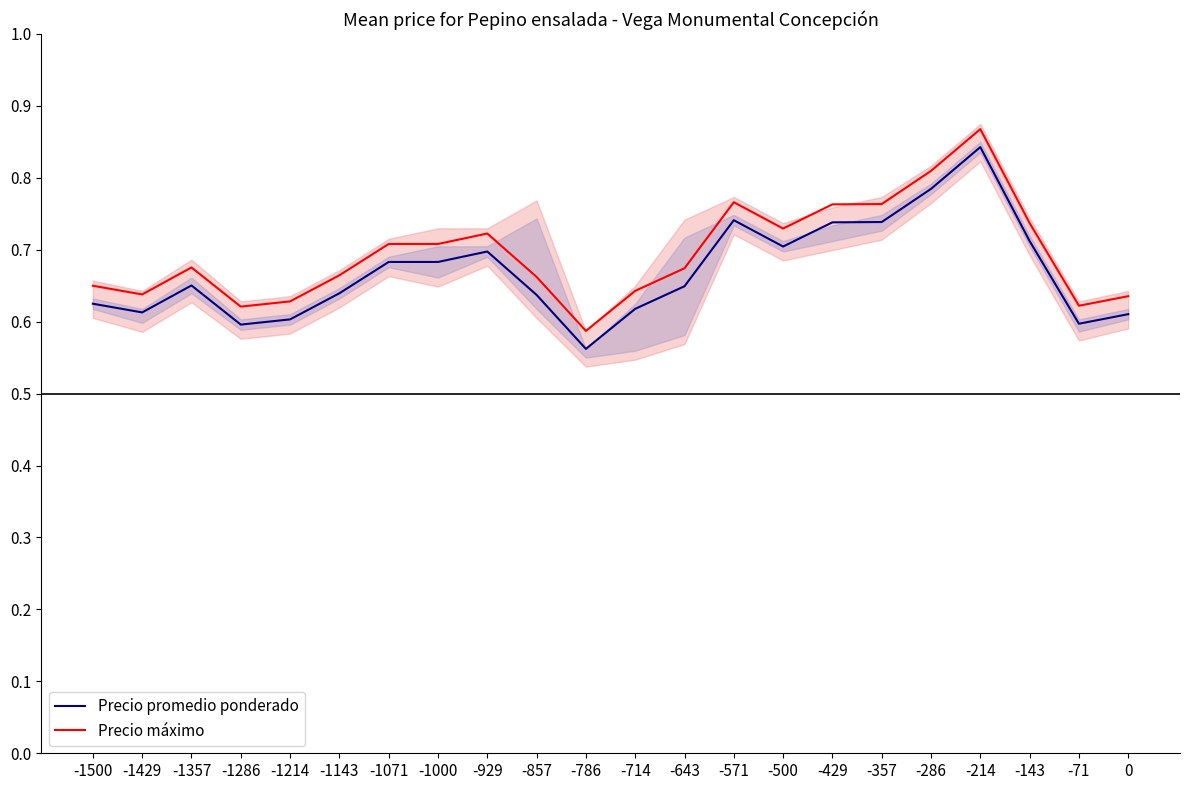

In Precio máximo, how many points are lower than both neighbors (excluding endpoints)?

5